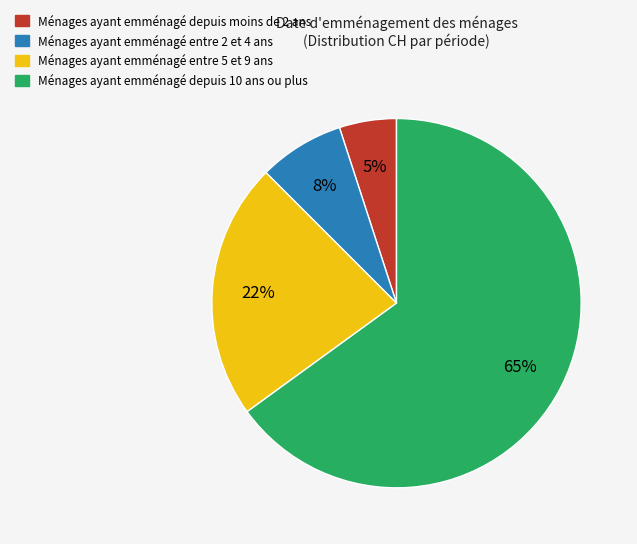

Is there any slice that represents more than half of the pie?

Yes